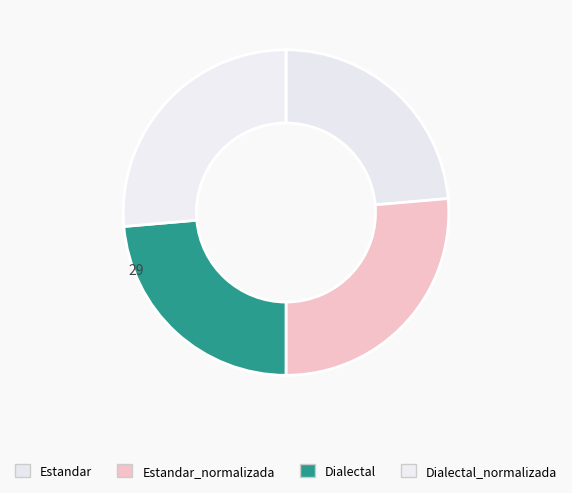

What portion of the pie excludes Dialectal_normalizada?

73.6%